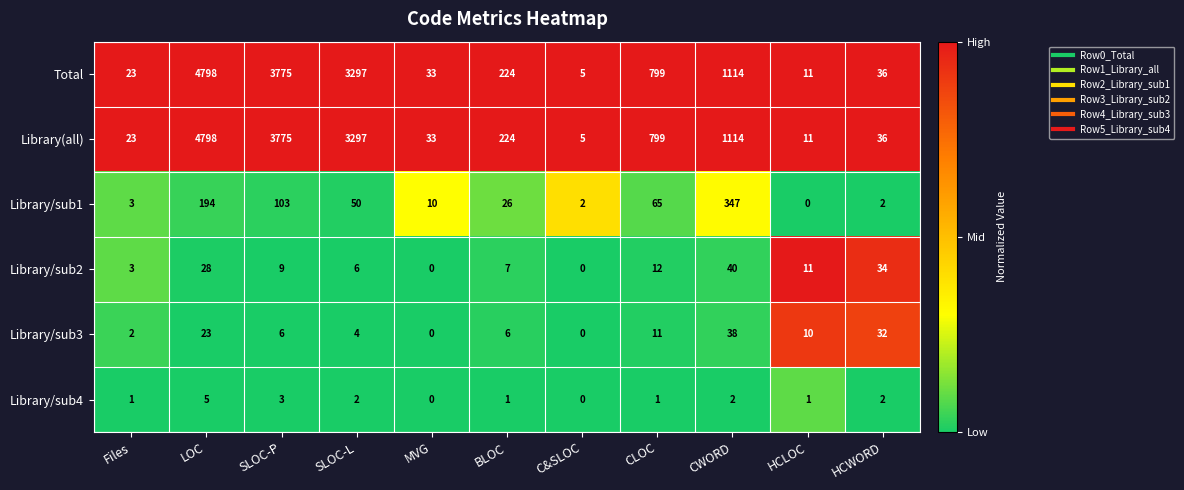

The Library/sub2 series shows 40 at CWORD. True or false?

True